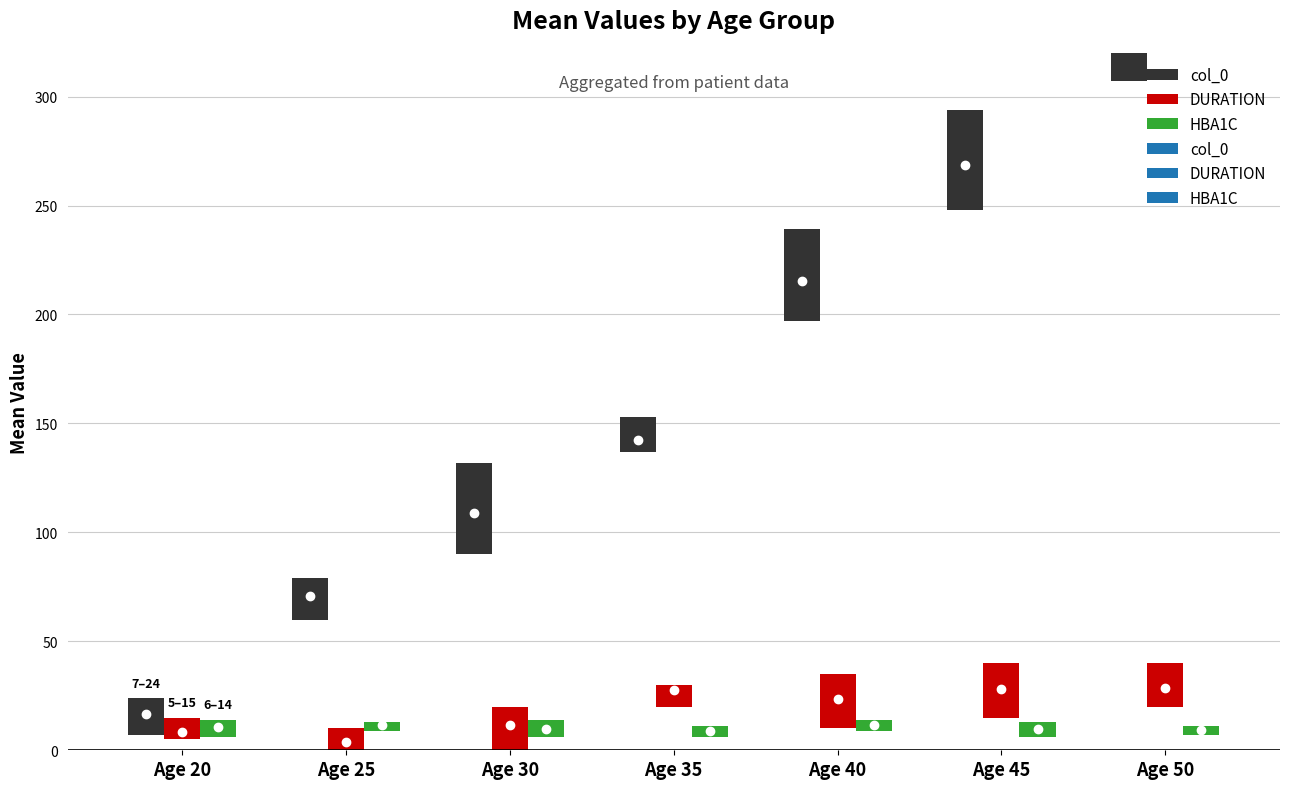

What is the difference between the maximum and second lowest values in the DURATION series?

21.7